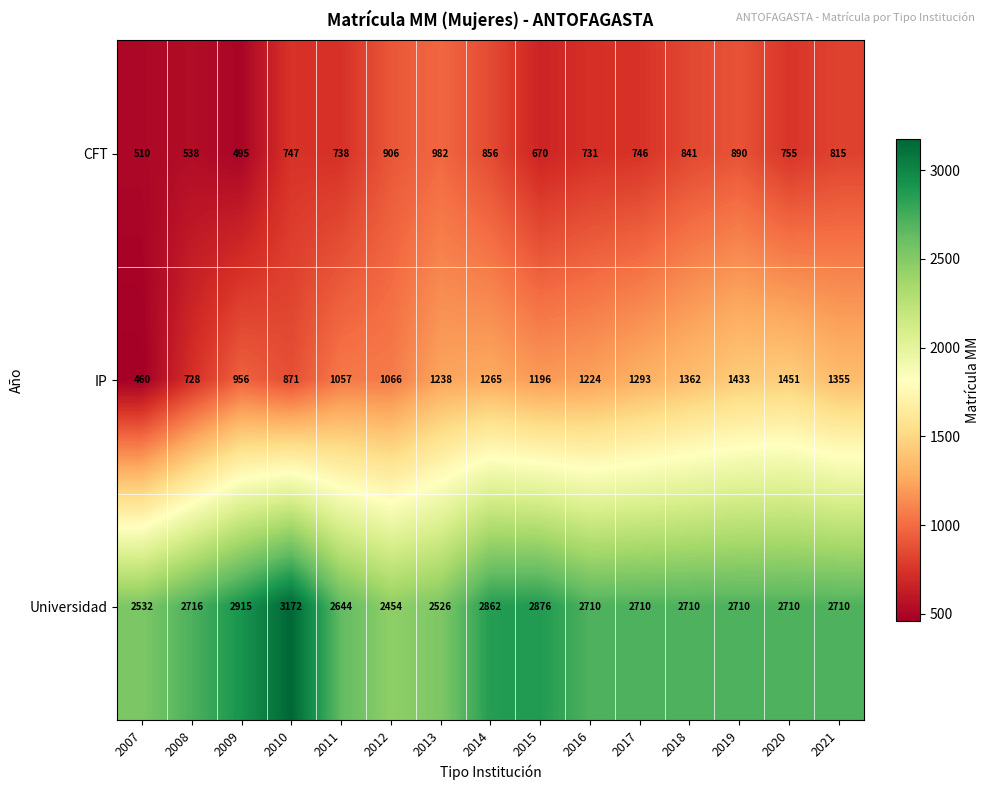

Which series has the largest range (max minus min)?

IP